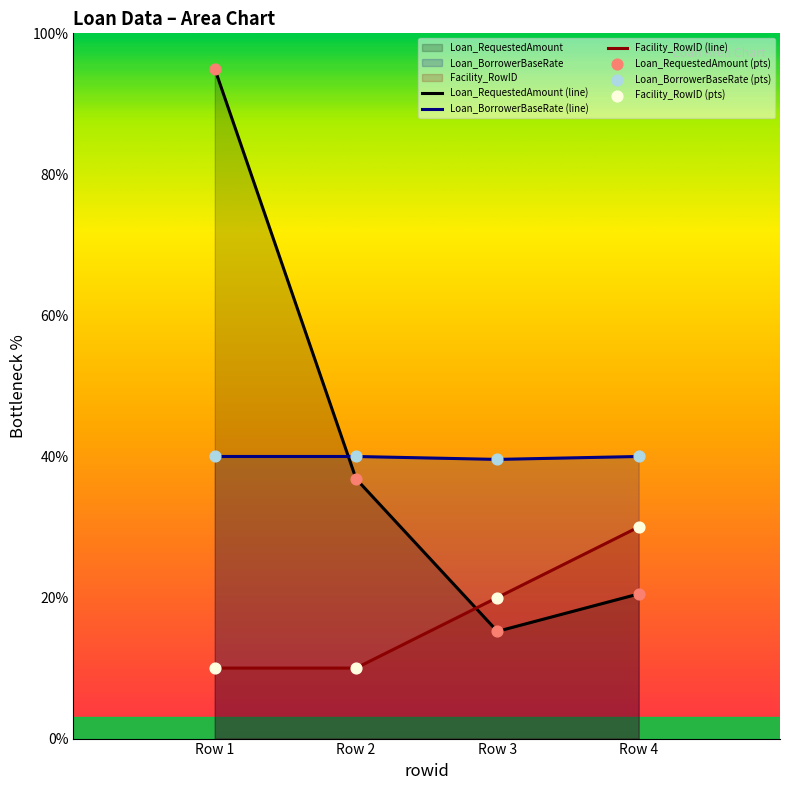

What are all the series names shown in the legend?

Loan_RequestedAmount, Loan_BorrowerBaseRate, Facility_RowID